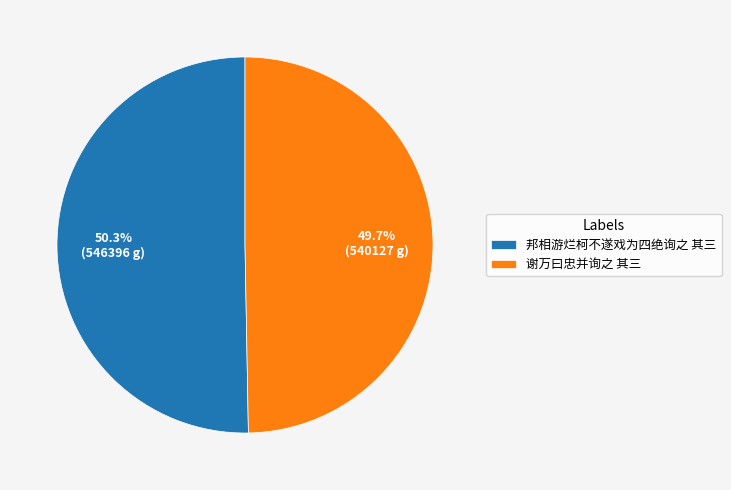

Between 谢万曰忠并询之 其三 and 邦相游烂柯不遂戏为四绝询之 其三, which is larger?

邦相游烂柯不遂戏为四绝询之 其三